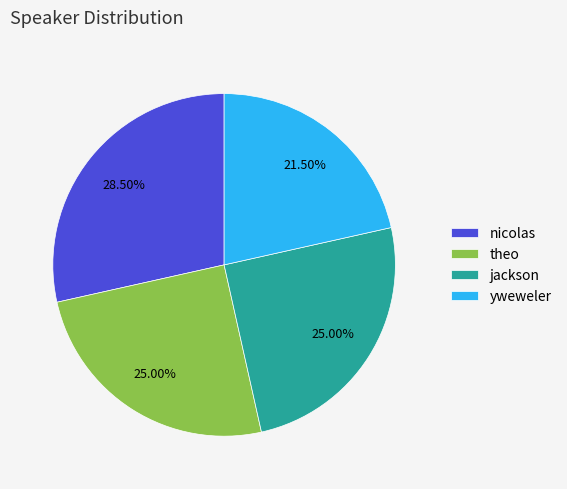

How many slices are in this pie chart?

4